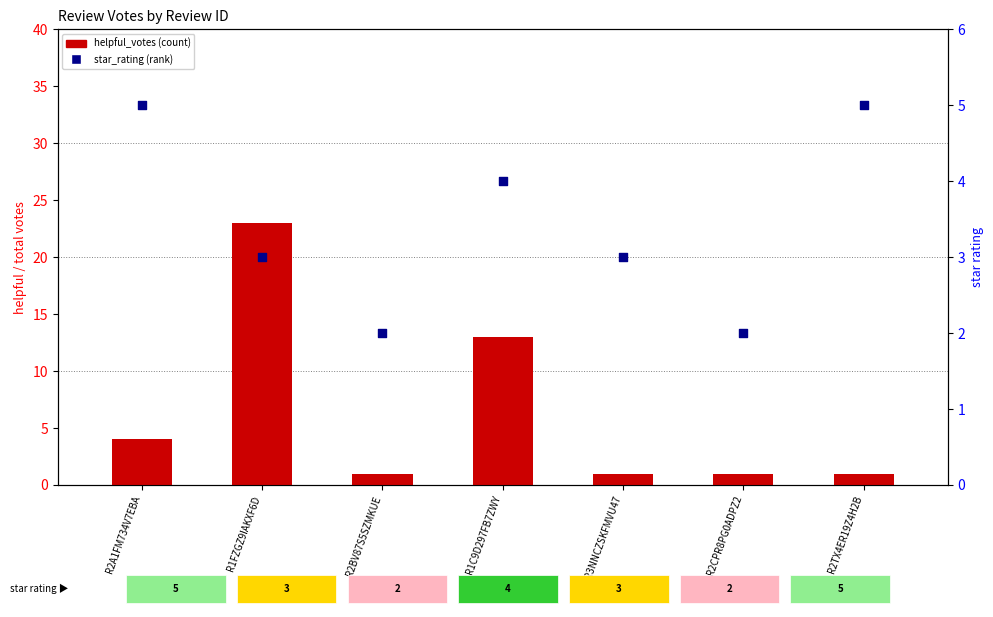

At how many categories does at least one series exceed 5?

2